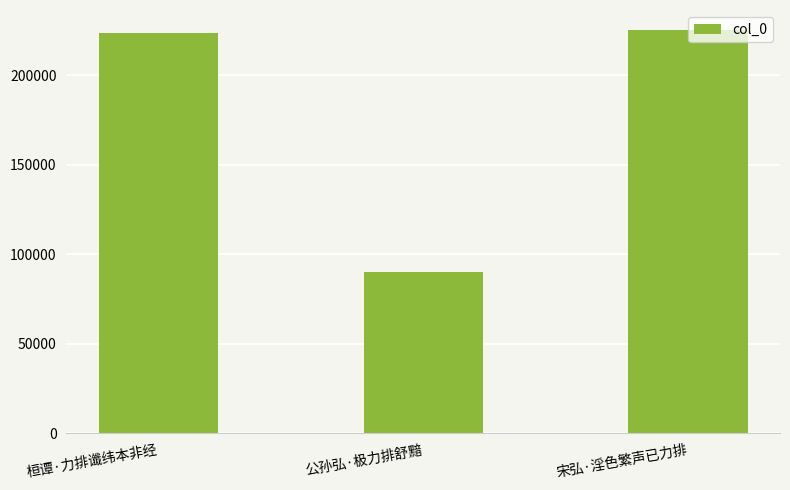

True or false: the data shows 48243 at 公孙弘·极力排舒黯.

False